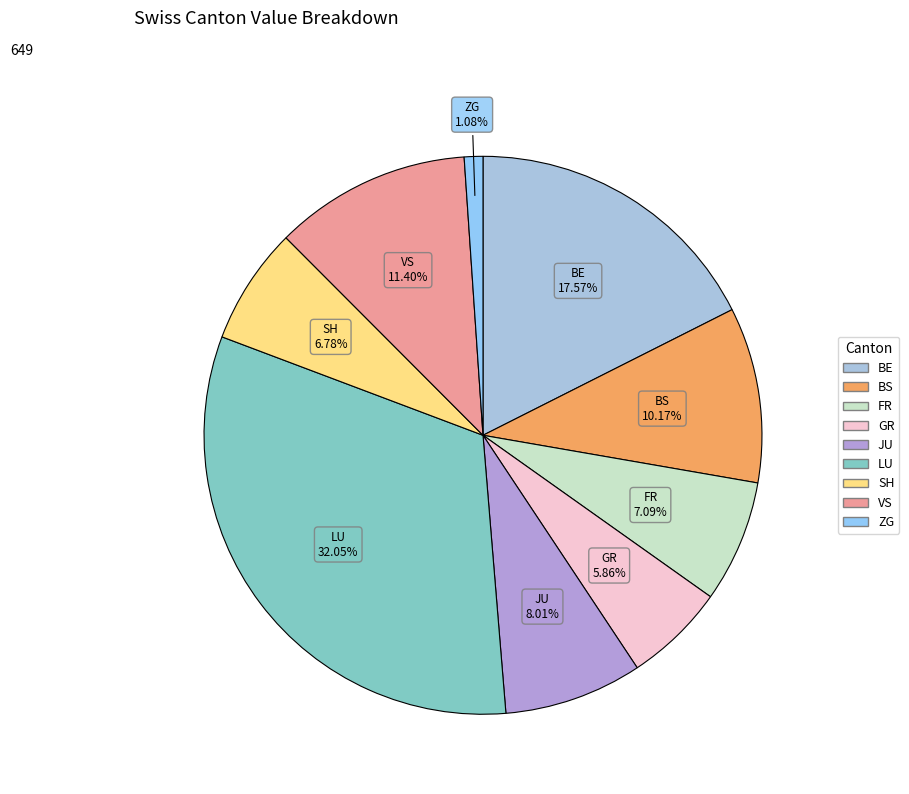

How many segments does this pie chart have?

9